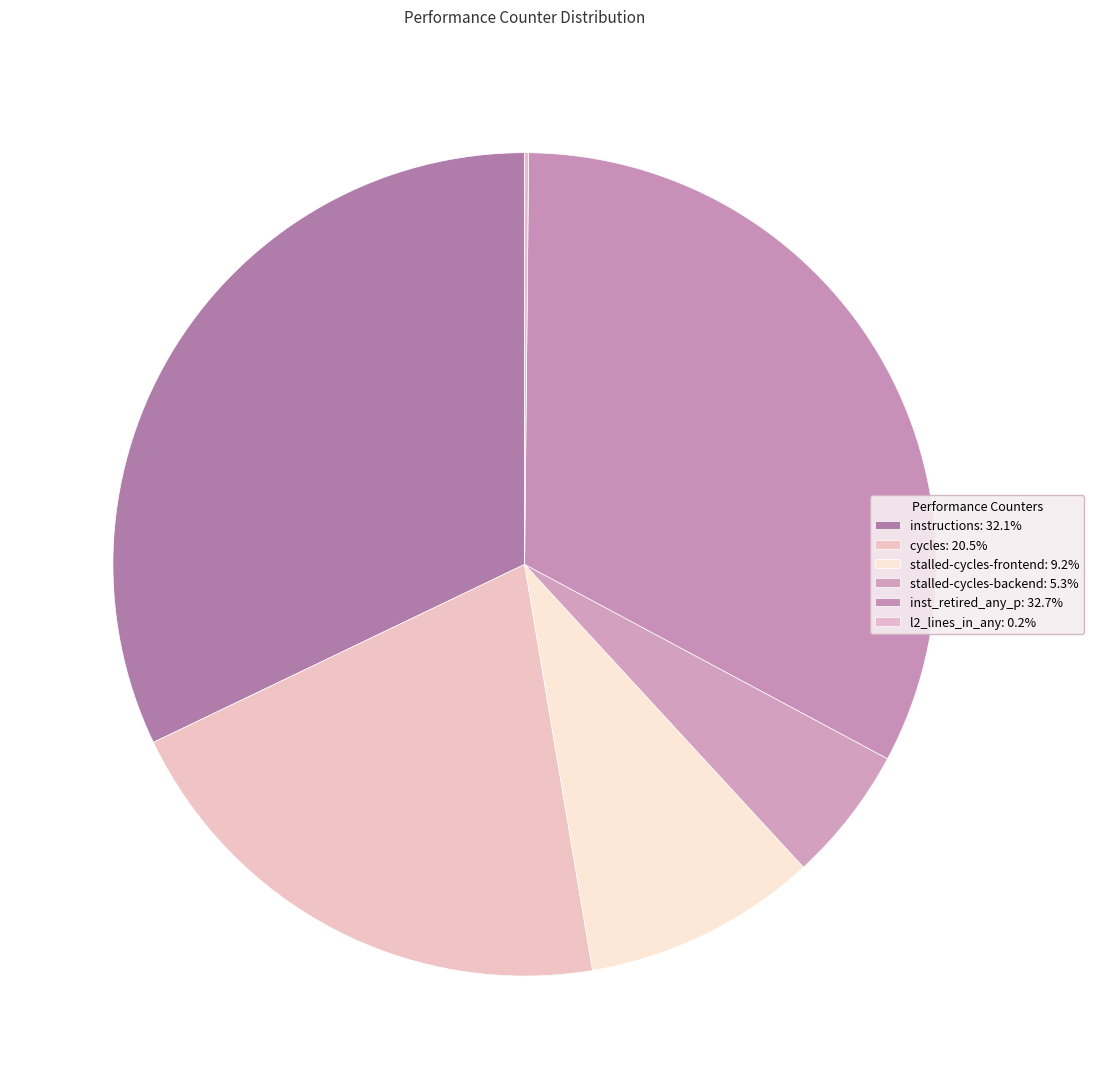

To the nearest percent, what percentage of the pie is stalled-cycles-frontend?

9%